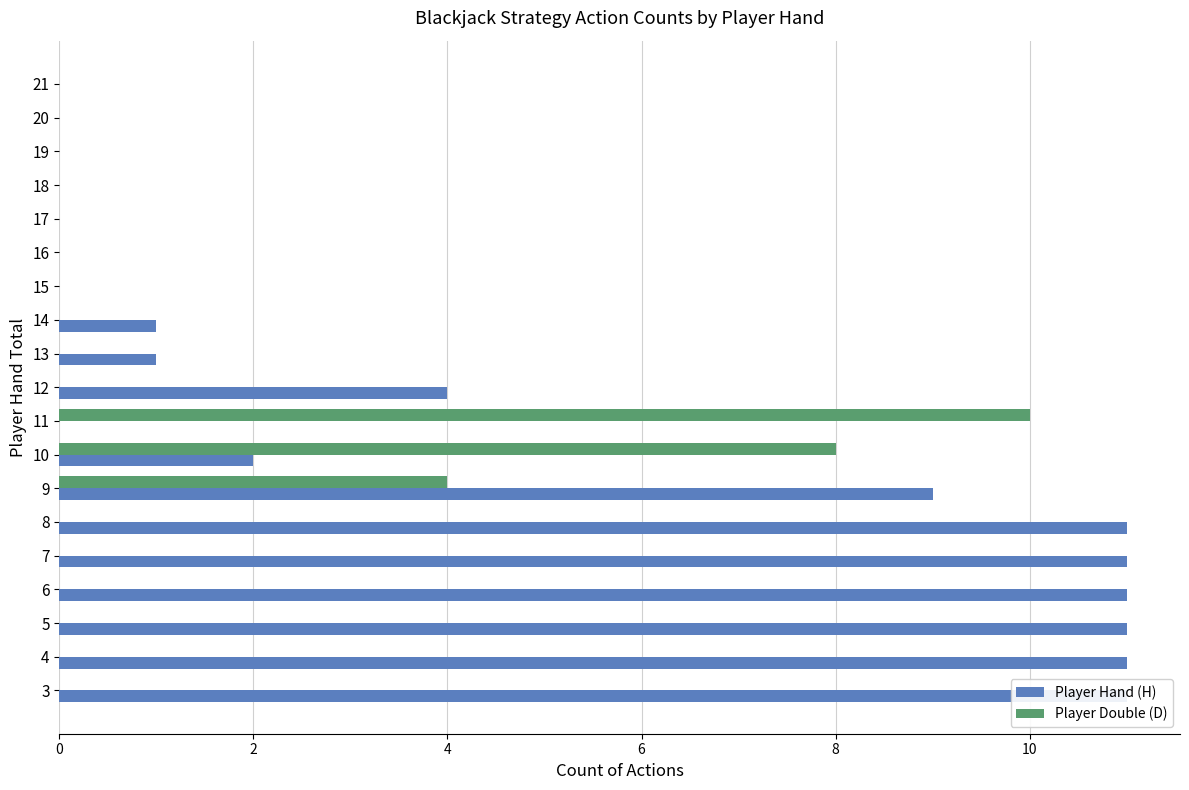

Rank the series by their maximum value, from highest to lowest.

Player Hand (H), Player Double (D)